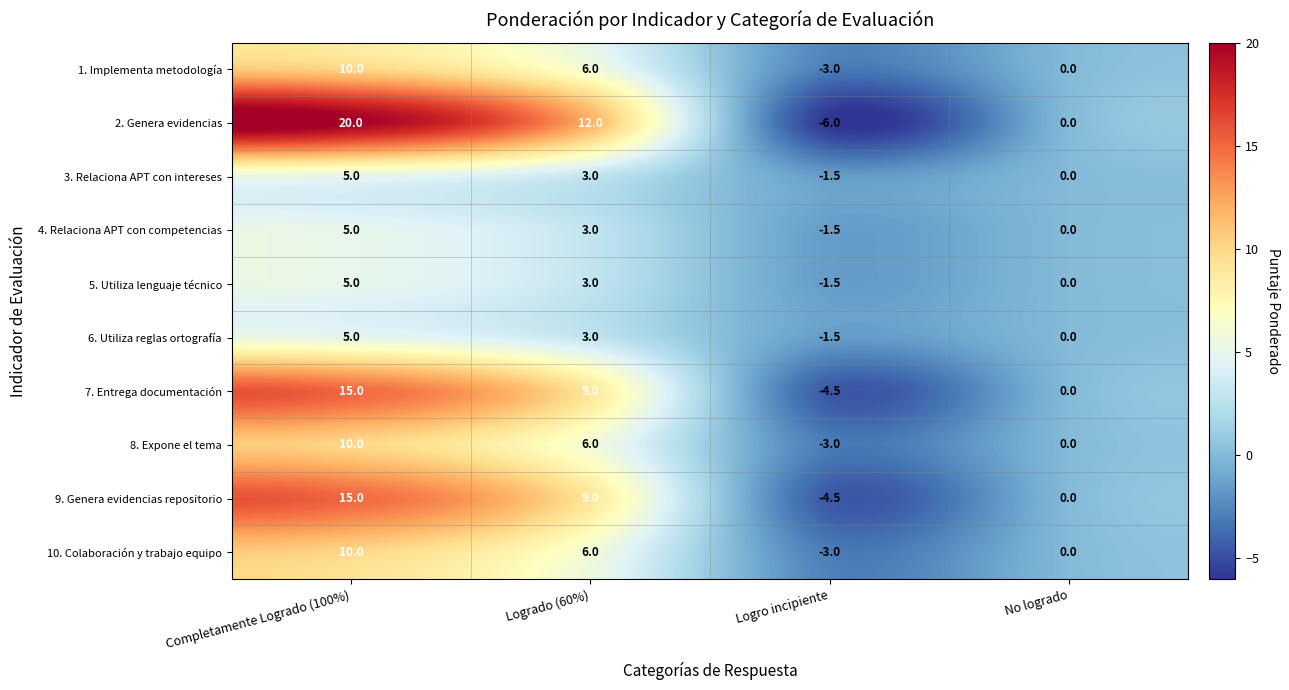

Which series has the largest total across all categories?

2. Genera evidencias